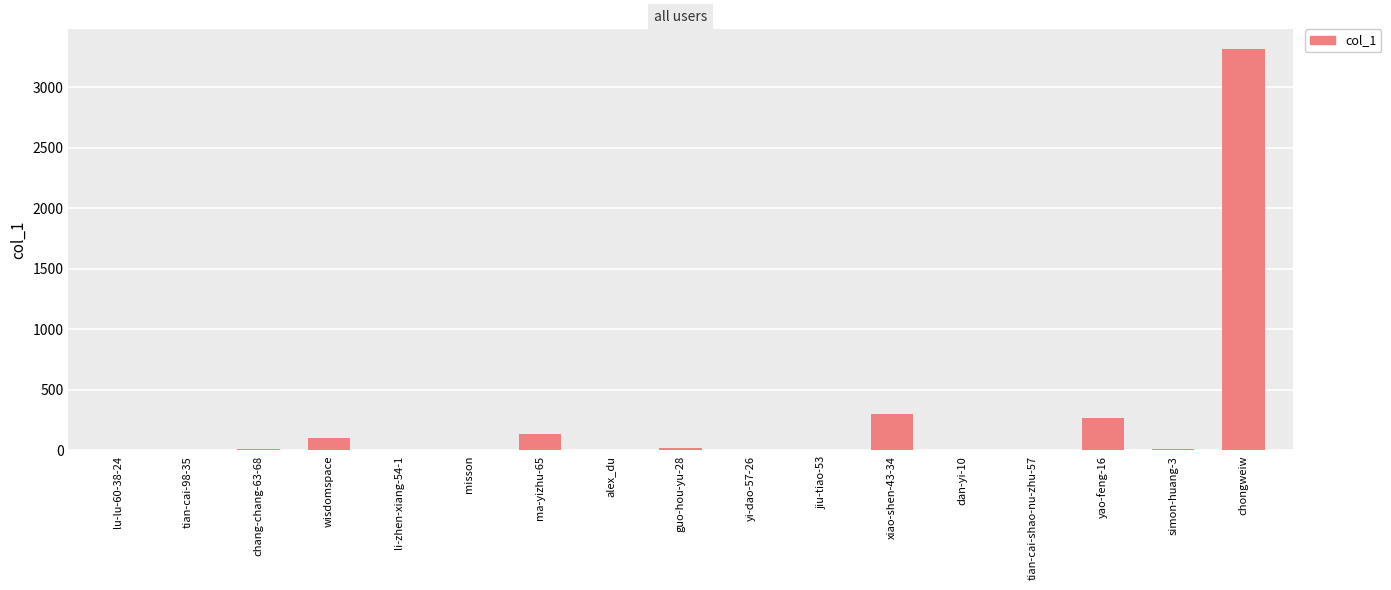

What is the greatest value displayed?

3313